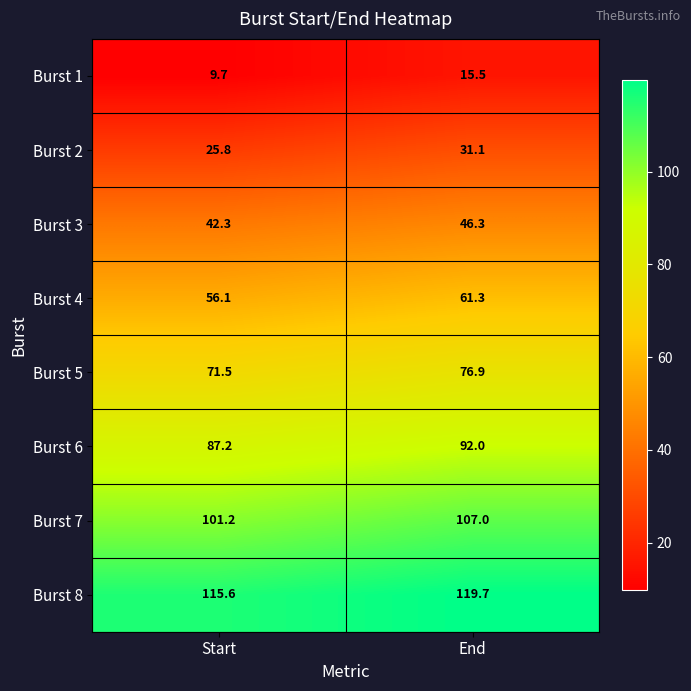

The Burst 1 series shows 15.2 at Start. True or false?

False